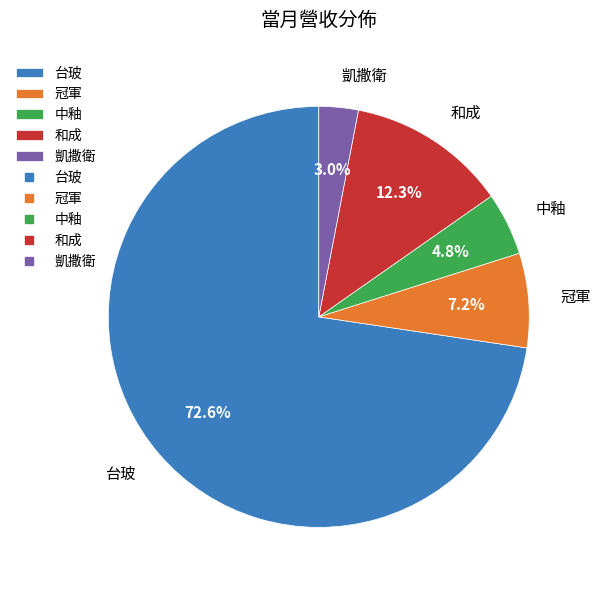

What portion of the pie excludes 冠軍?

92.8%